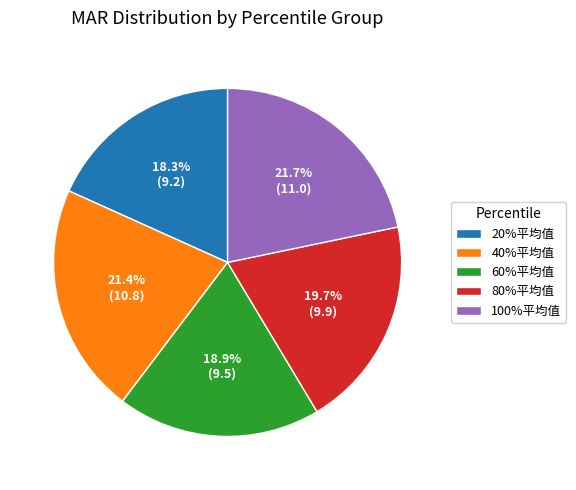

To the nearest percent, what percentage of the pie is 100%平均值?

22%